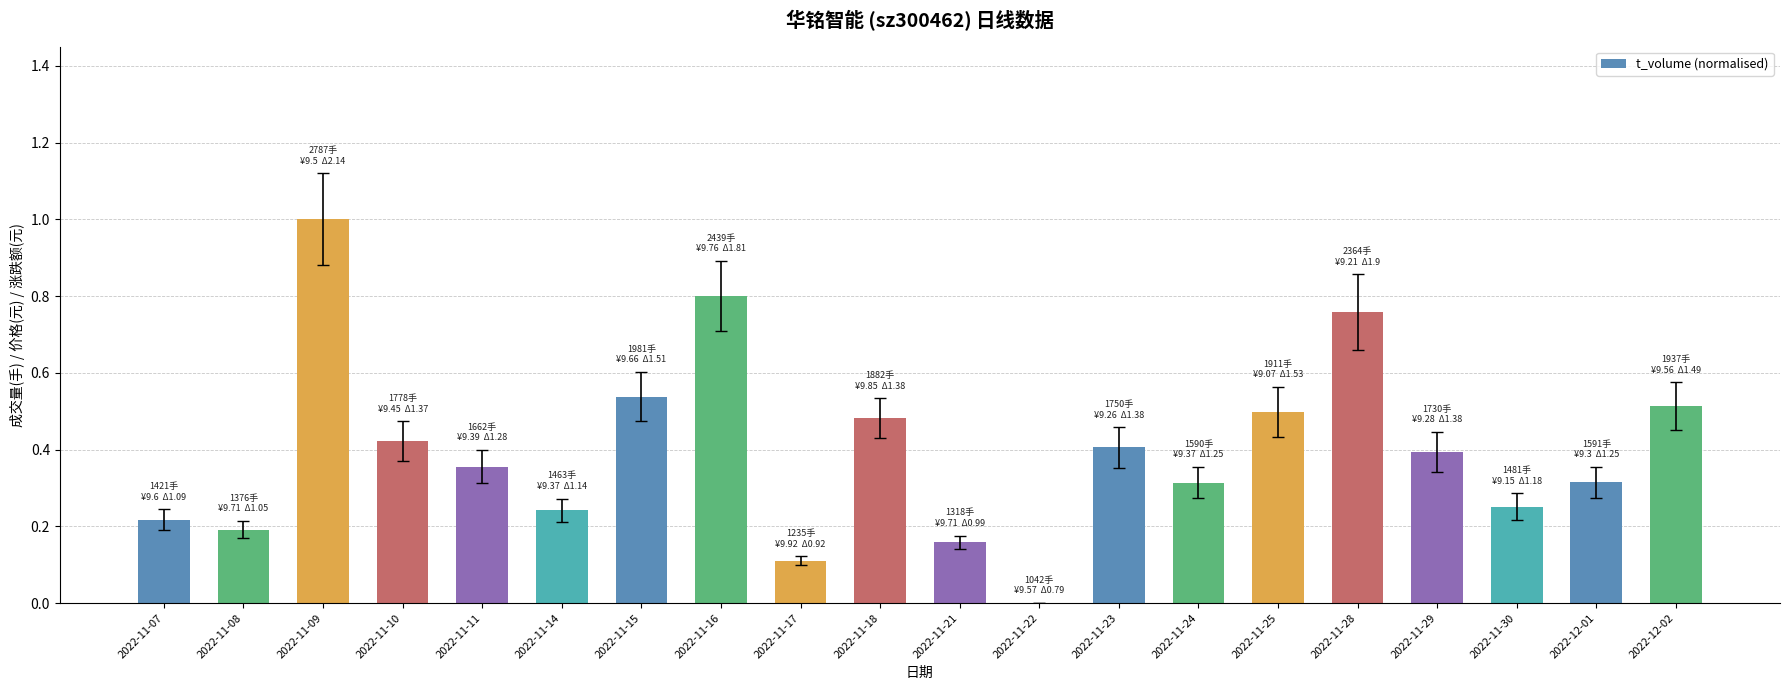

Are the bars grouped side by side (vs. stacked)?

No